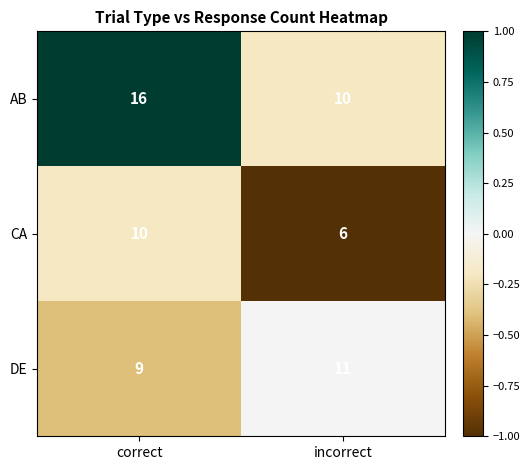

Which series has the largest total across all categories?

AB